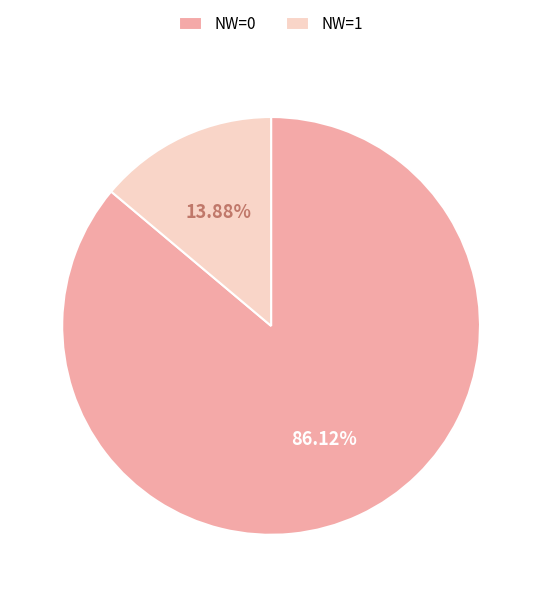

What is the smallest slice in the pie chart?

NW=1